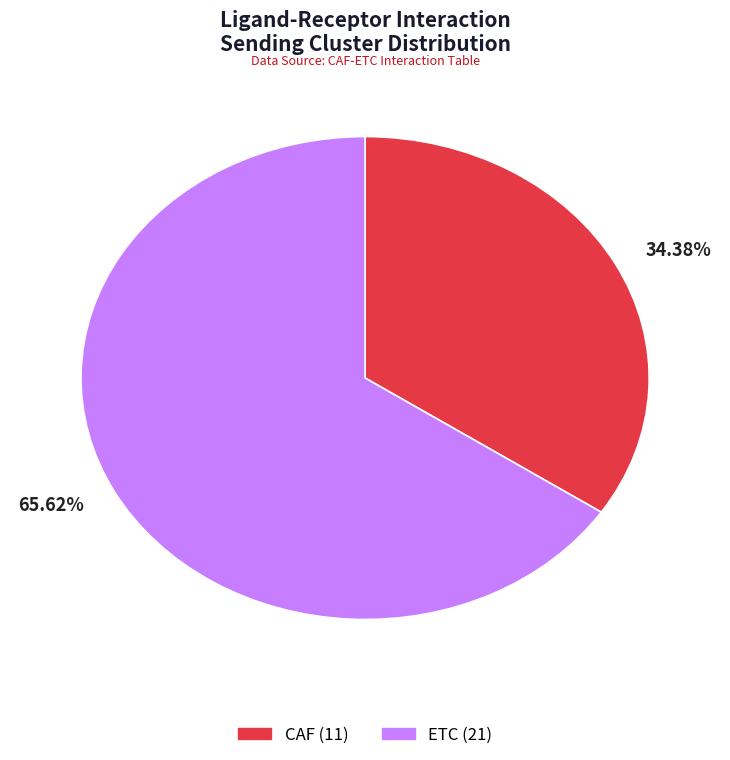

To the nearest percent, what is the average slice percentage?

50%